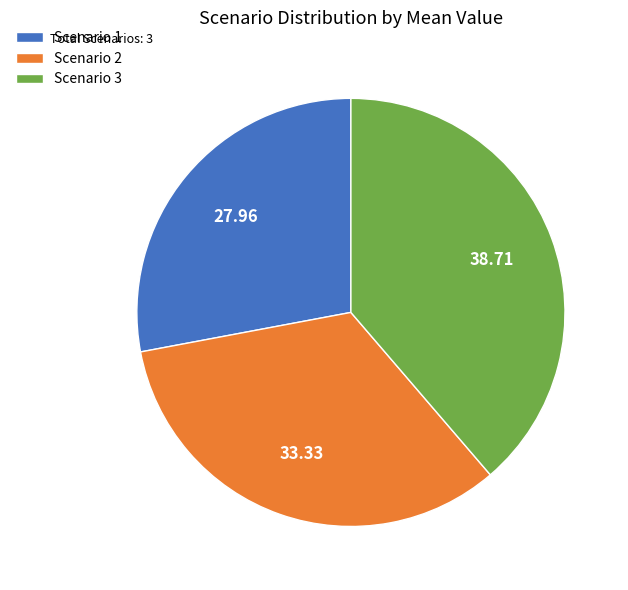

Which category has the smallest portion of the pie?

Scenario 1